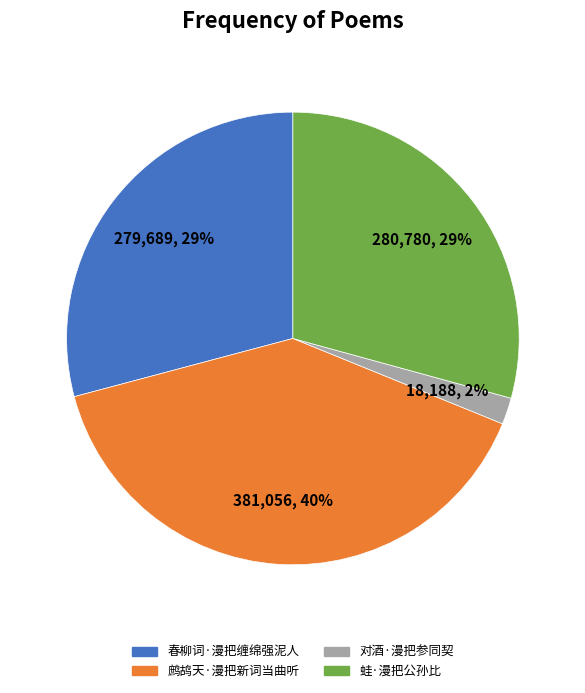

True or false: 对酒·漫把参同契 accounts for 2% of the total.

True